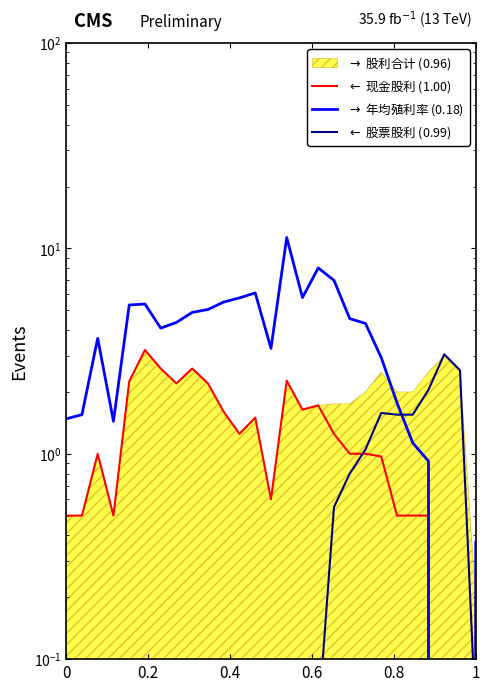

What position from the left is 0.6?

4